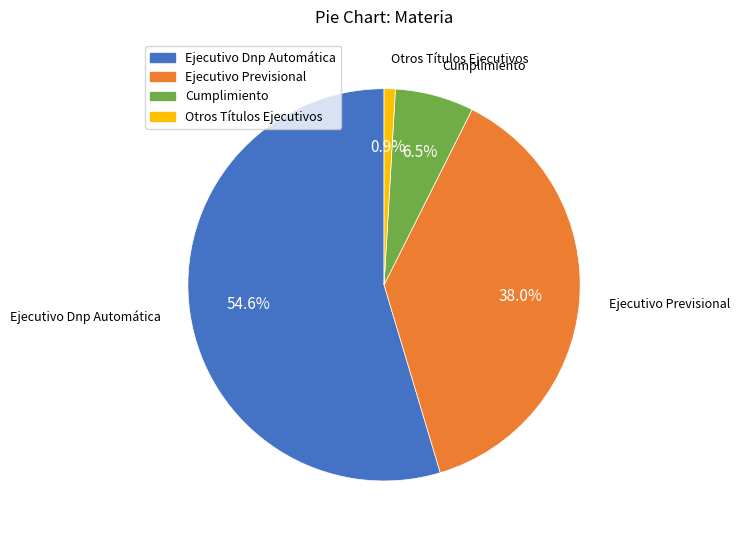

Does Ejecutivo Previsional account for over 50% of the chart?

No